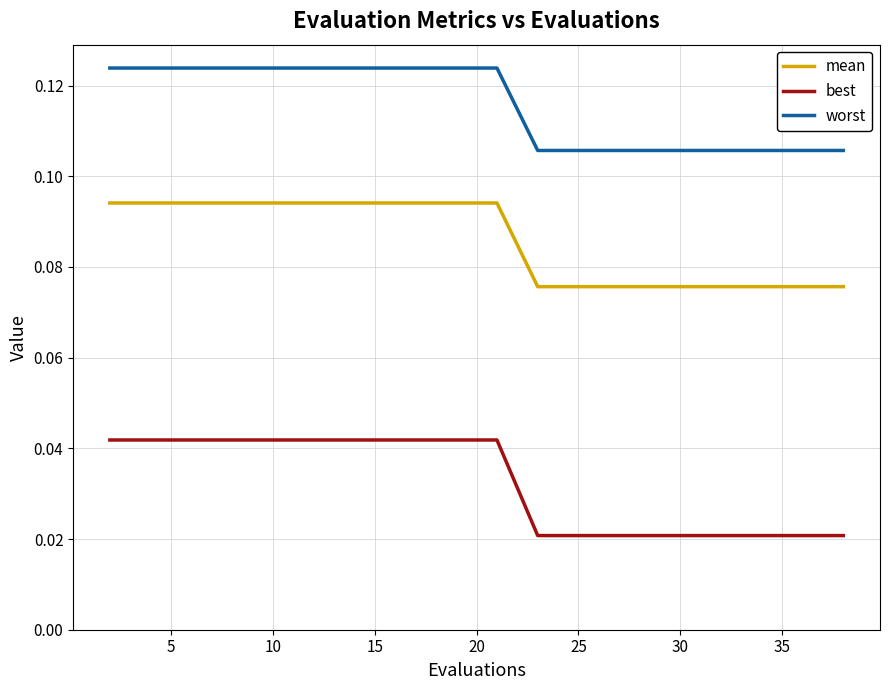

List the series in order of their overall mean, lowest first.

best, mean, worst